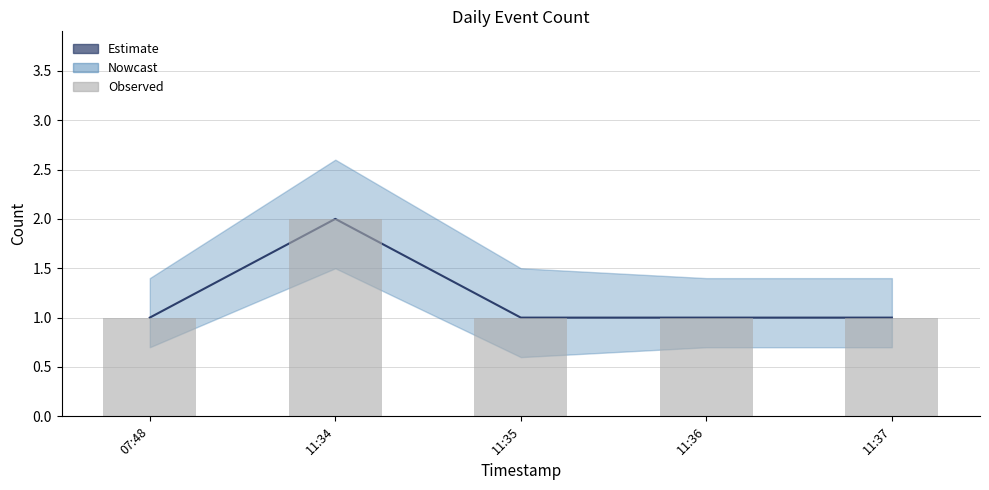

At which label is Observed closest to 1?

07:48